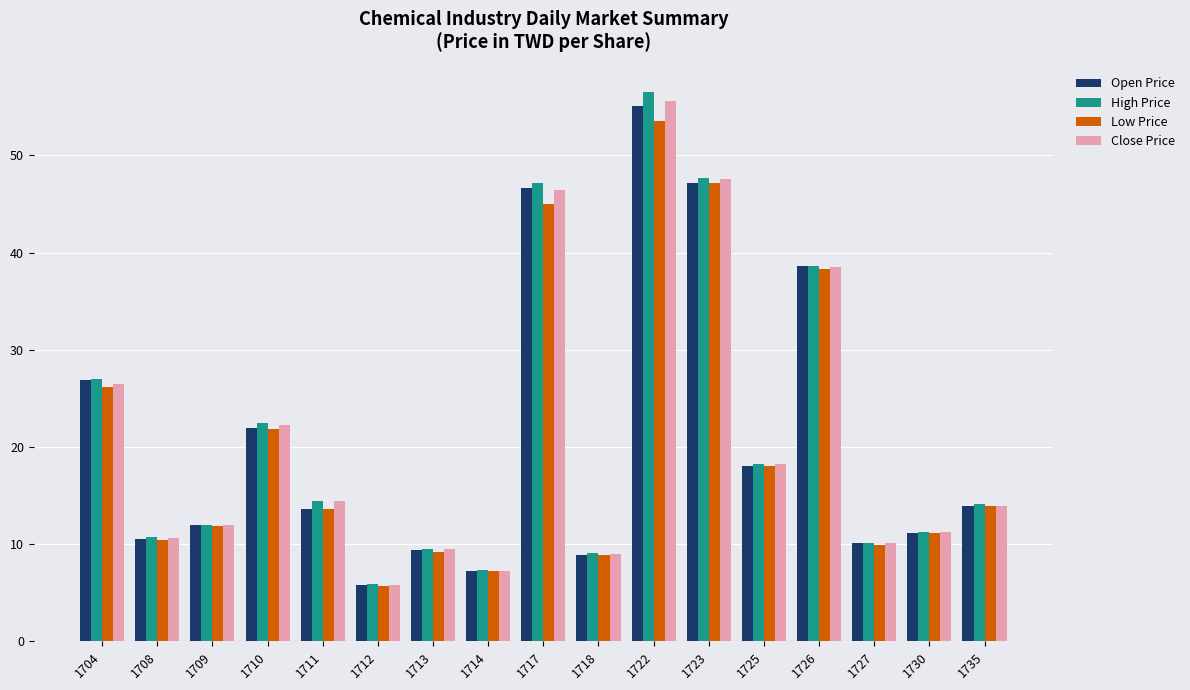

Is the value of Open Price at 1730 greater than the value of High Price at 1722?

No